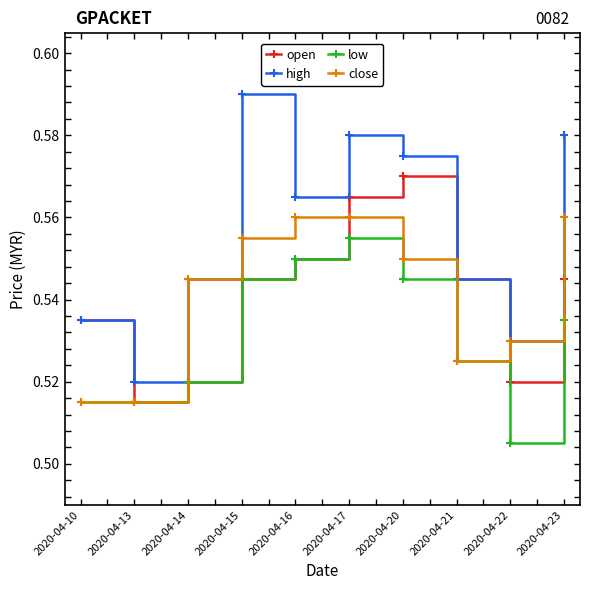

Is it true that close equals 0.2 at 2020-04-17?

False